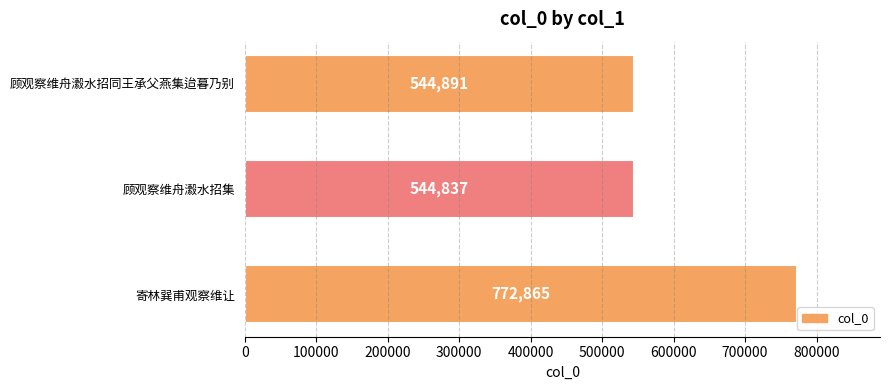

Is it true that the value at 寄林巽甫观察维让 is 241446?

False